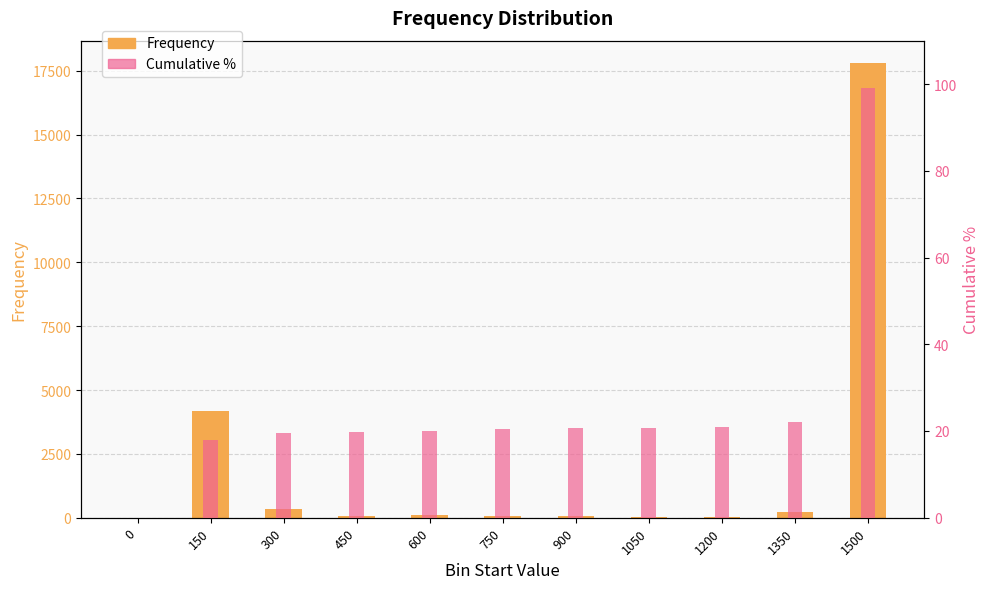

What is the difference between the second highest and minimum values in the Cumulative % series?

22.0